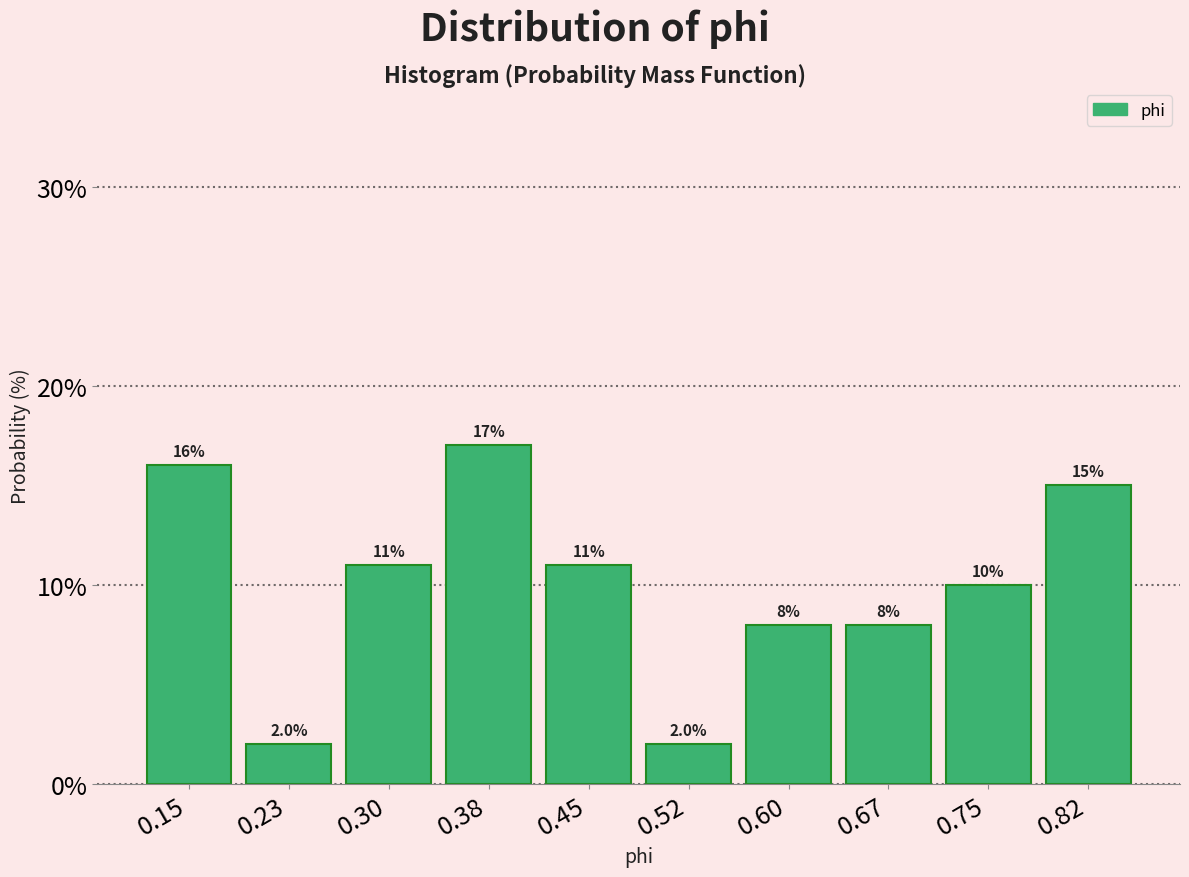

Which range on the x-axis has the tallest bar?

0.34 to 0.41